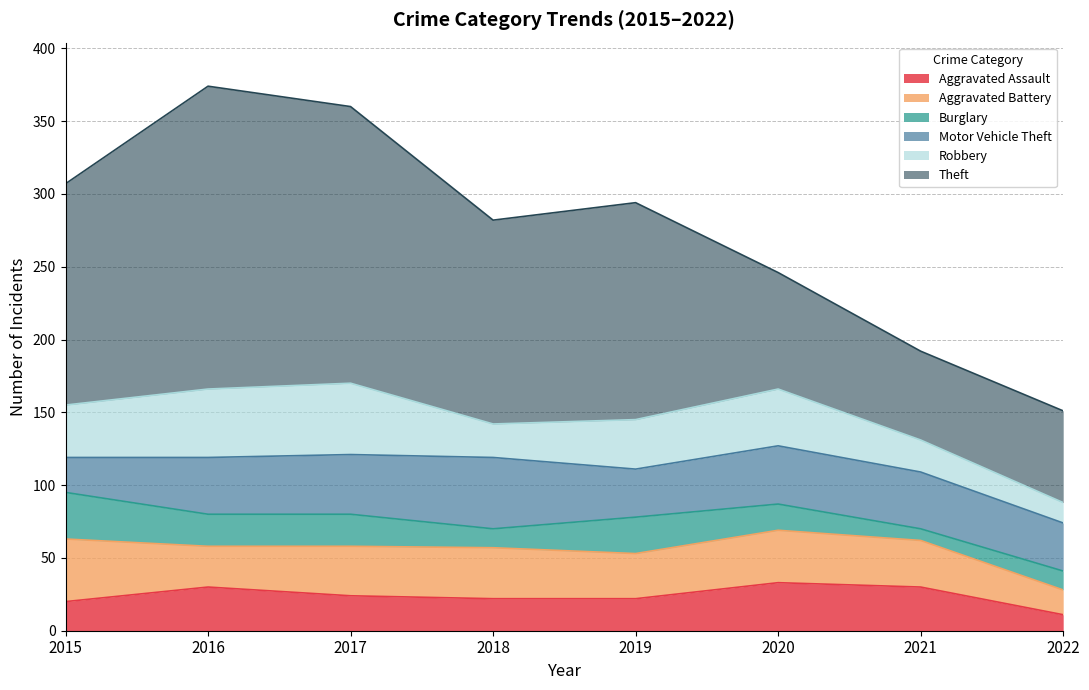

How many interior local valleys does the Motor Vehicle Theft series have?

1